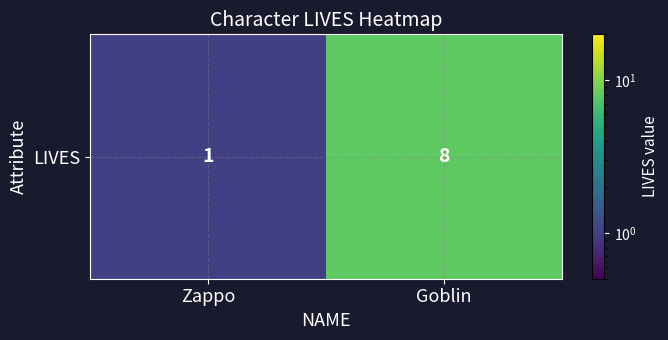

Rank the categories by value from highest to lowest.

Goblin, Zappo